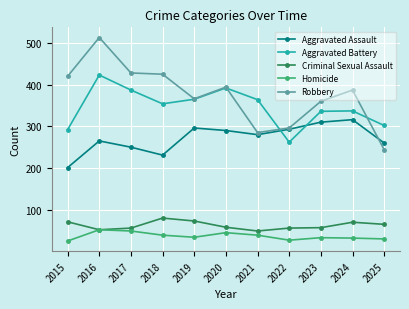

At which label does Homicide first exceed 34?

2016